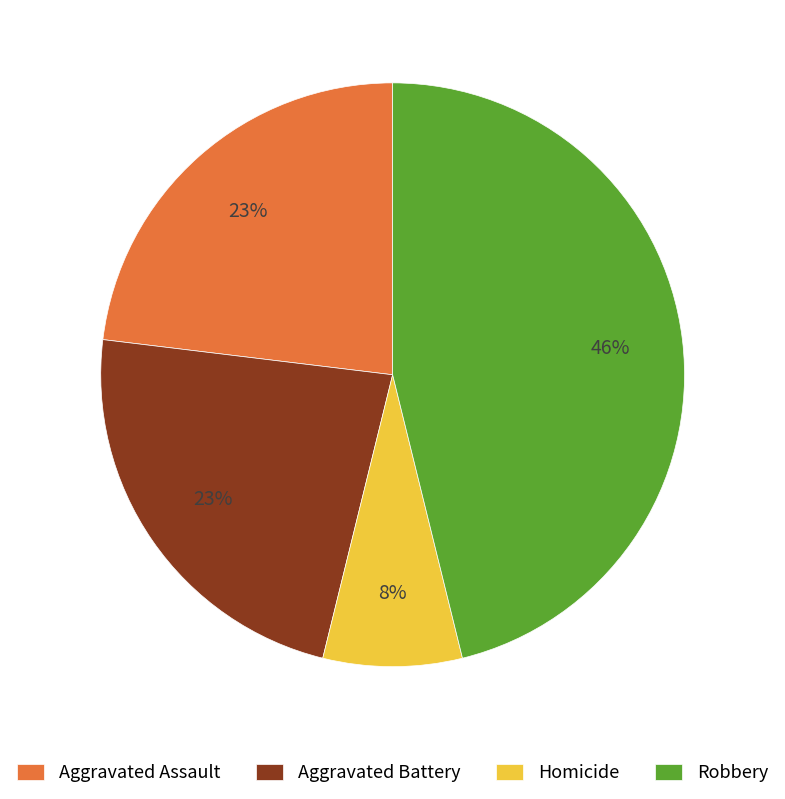

To the nearest percent, what portion does Aggravated Battery represent?

23%